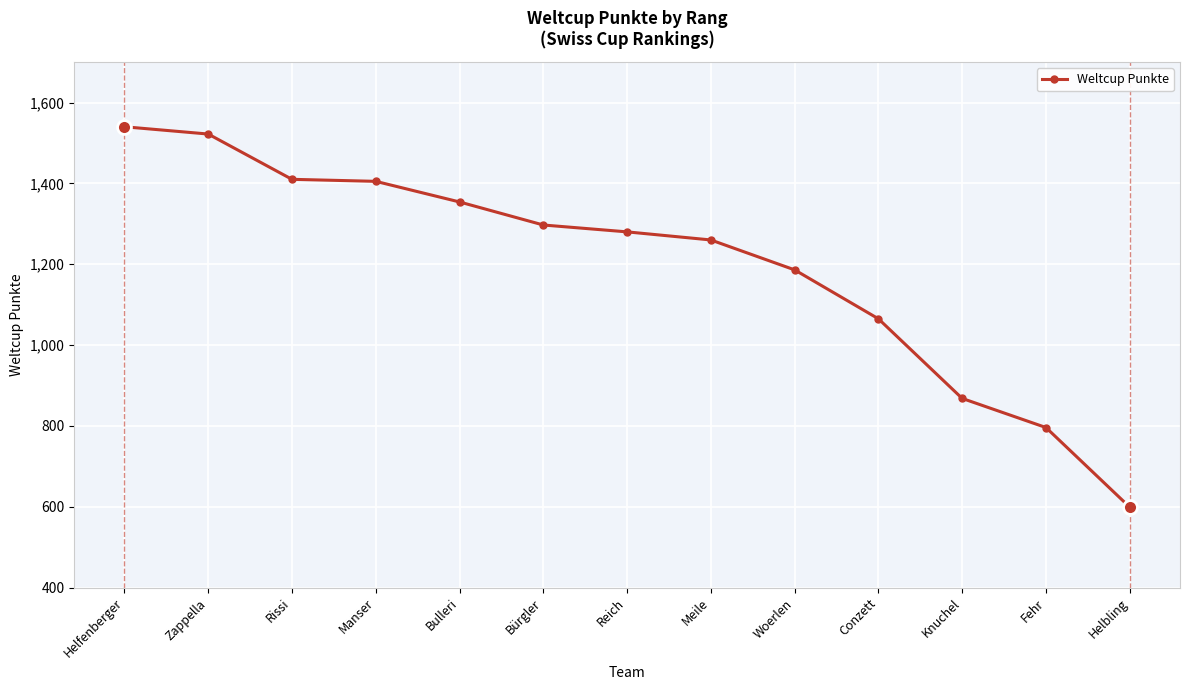

What is the smallest value displayed?

599